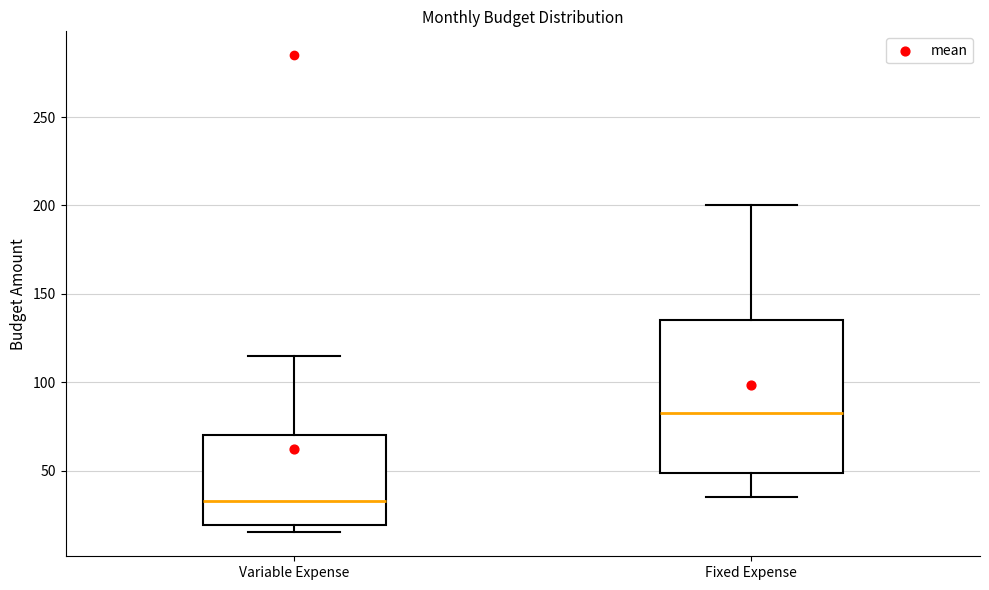

Reading left to right, read every box against the y-axis: the position of its median line, the range the box covers, and the ends of its whiskers. The values are not printed on the chart, so give them approximately, as read against the axis.

Variable Expense: median 35, box 20 to 70, whiskers 15 to 115
Fixed Expense: median 85, box 50 to 135, whiskers 35 to 200